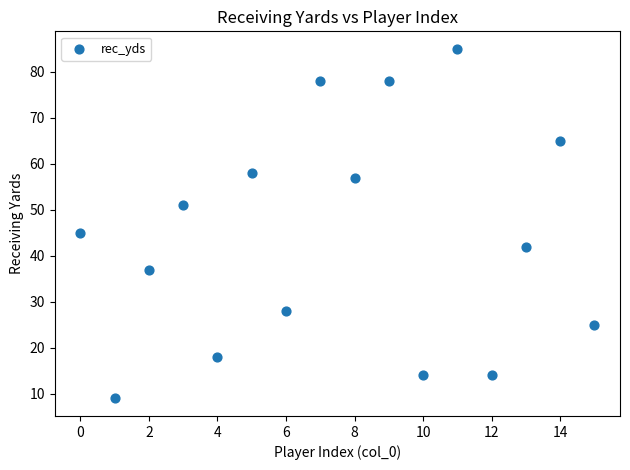

What is the range of Y values (max minus min)?

76